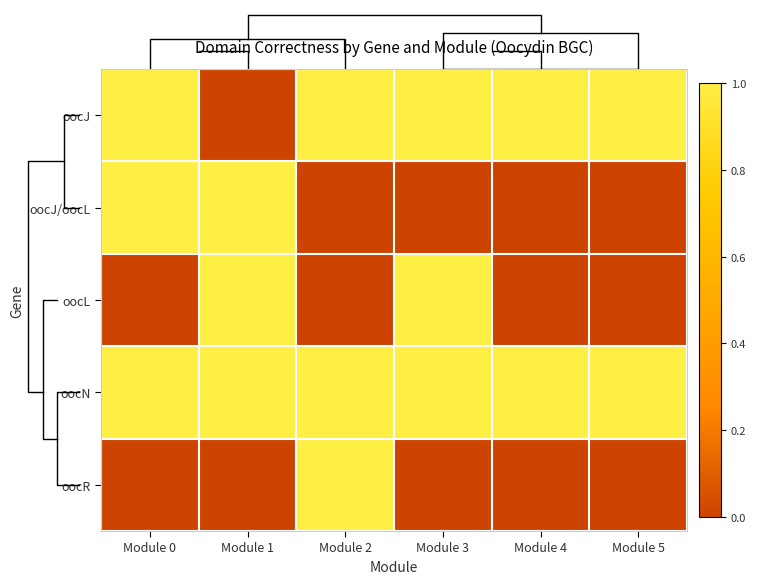

Rank the series at Module 3 from highest to lowest value.

oocJ, oocL, oocN, oocJ/oocL, oocR